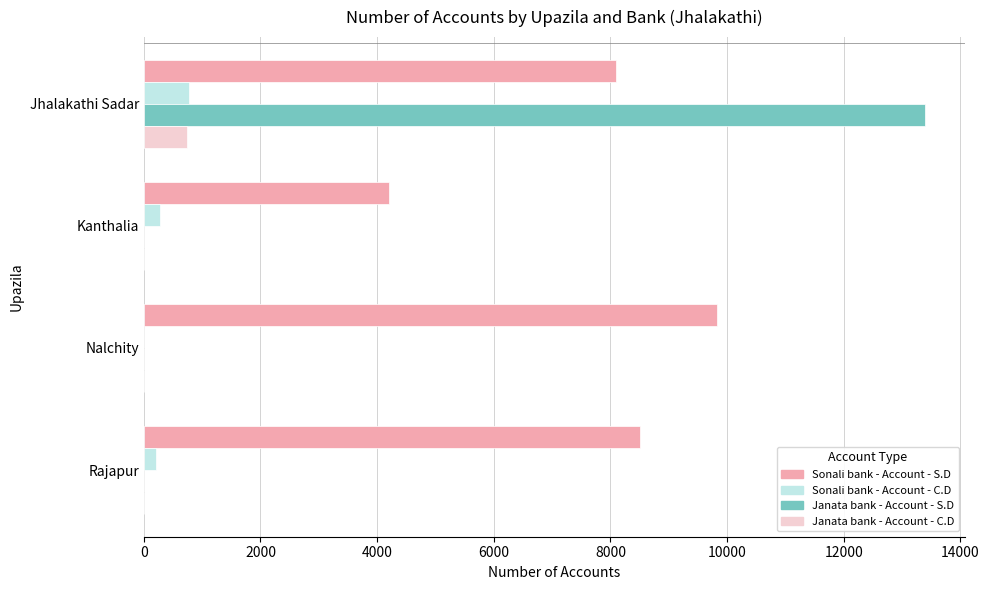

At which category is the sum across all series the highest?

Jhalakathi Sadar